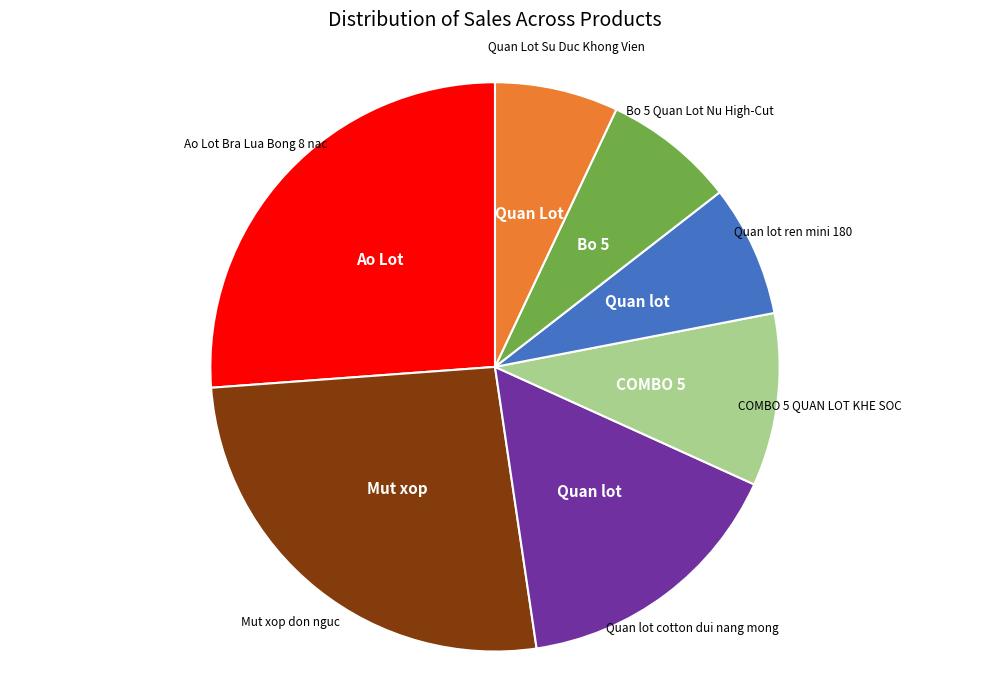

The Quan lot ren mini 180 slice represents 13% of the pie. True or false?

False